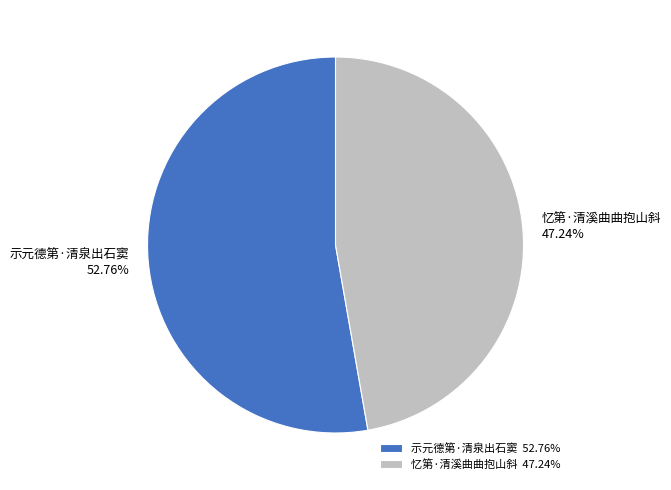

The 示元德第·清泉出石窦 slice represents 44% of the pie. True or false?

False